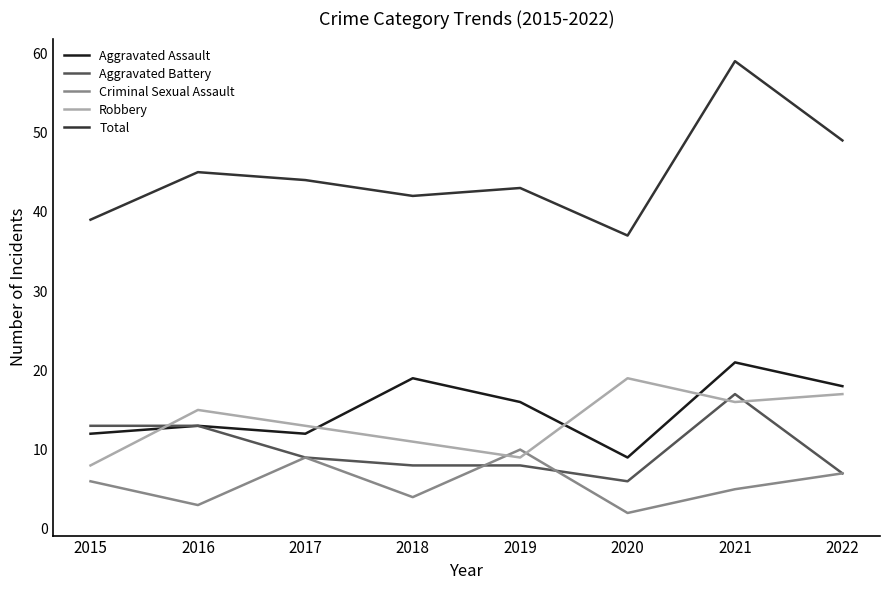

At how many categories does at least one series exceed 13?

8